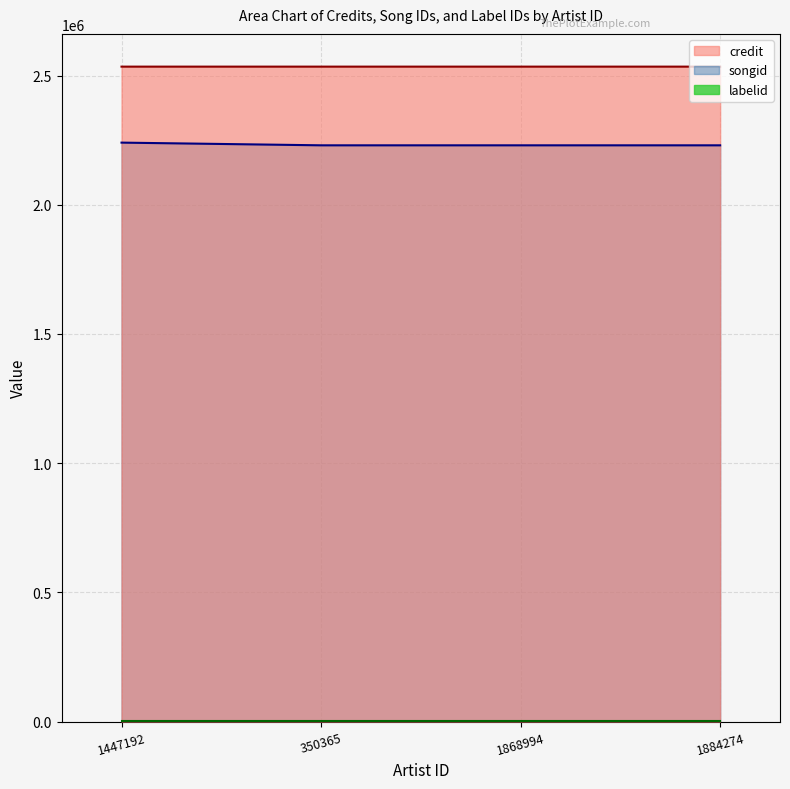

Count the songid values in the range 2229963 to 2240416.

4